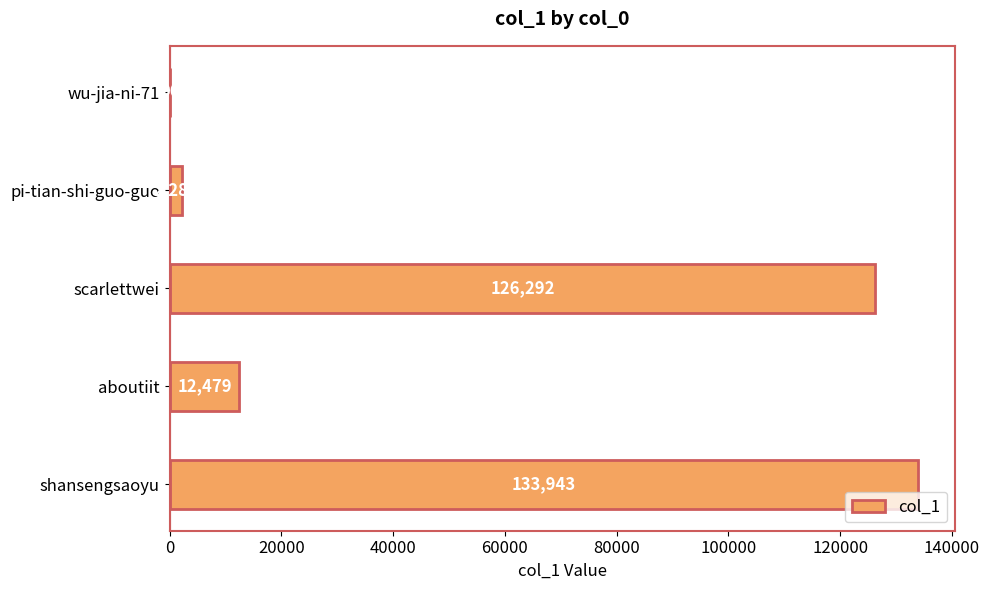

What is the average value?

55018